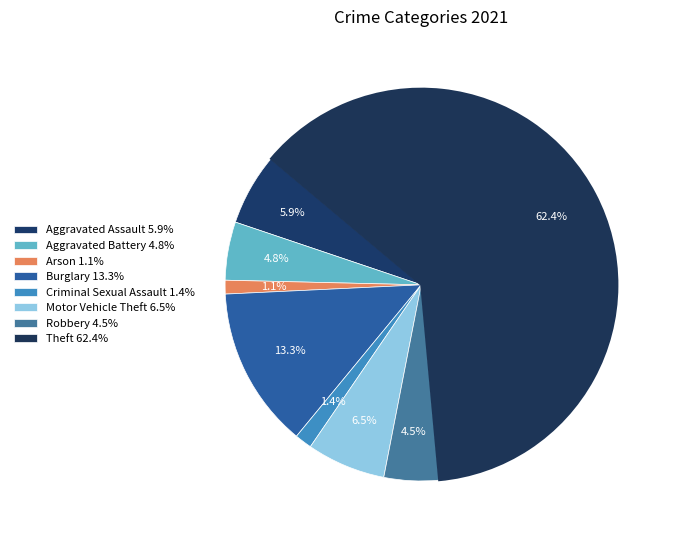

What is the smallest slice in the pie chart?

Arson